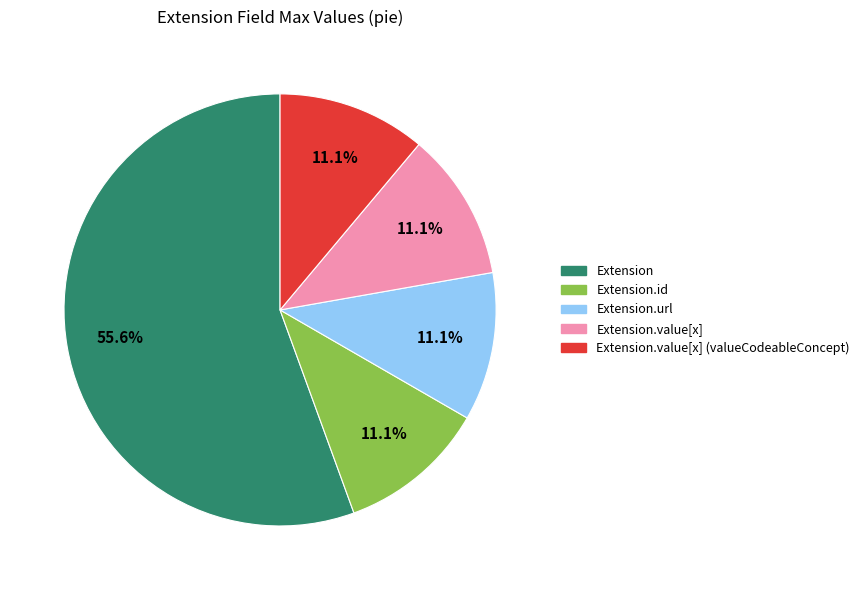

Combined, do Extension and Extension.url account for over 50%?

Yes